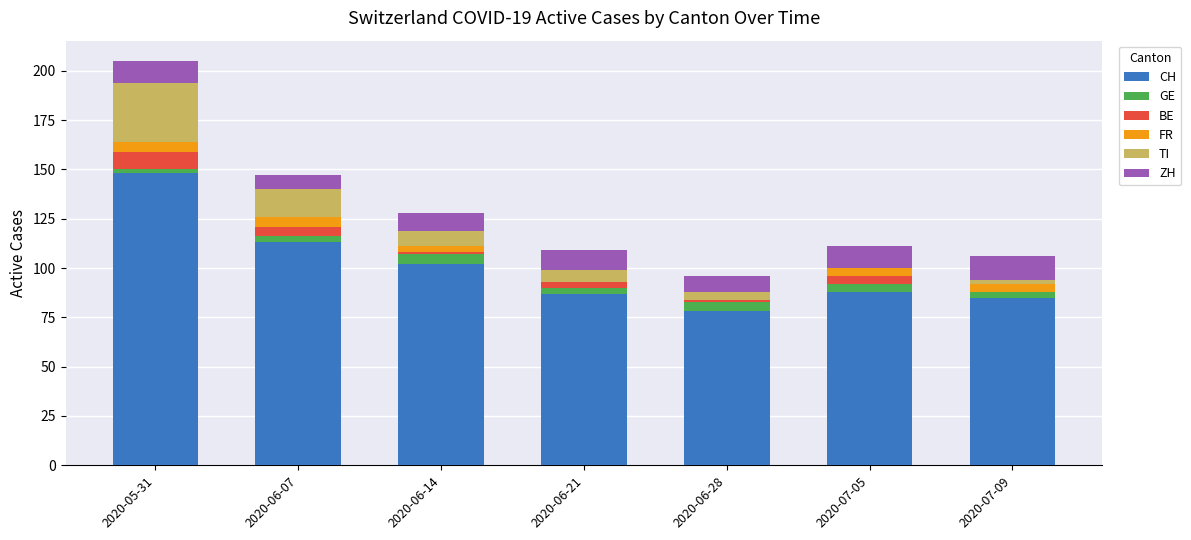

At which category is the sum across all series the highest?

2020-05-31